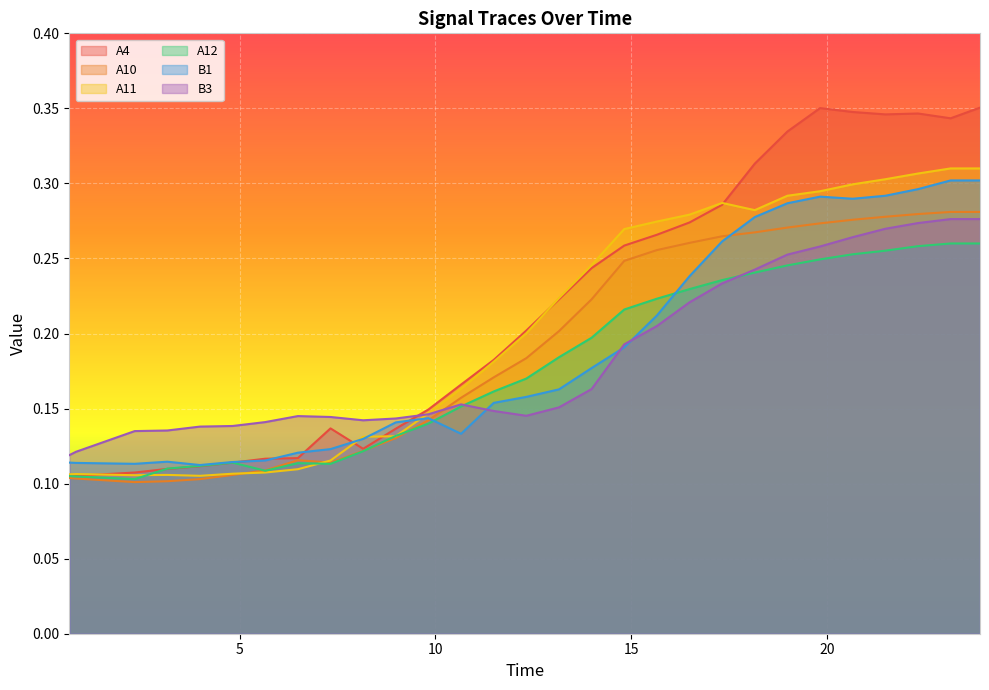

True or false: B1 has a value of 0.1 at 5.655555555555556.

True